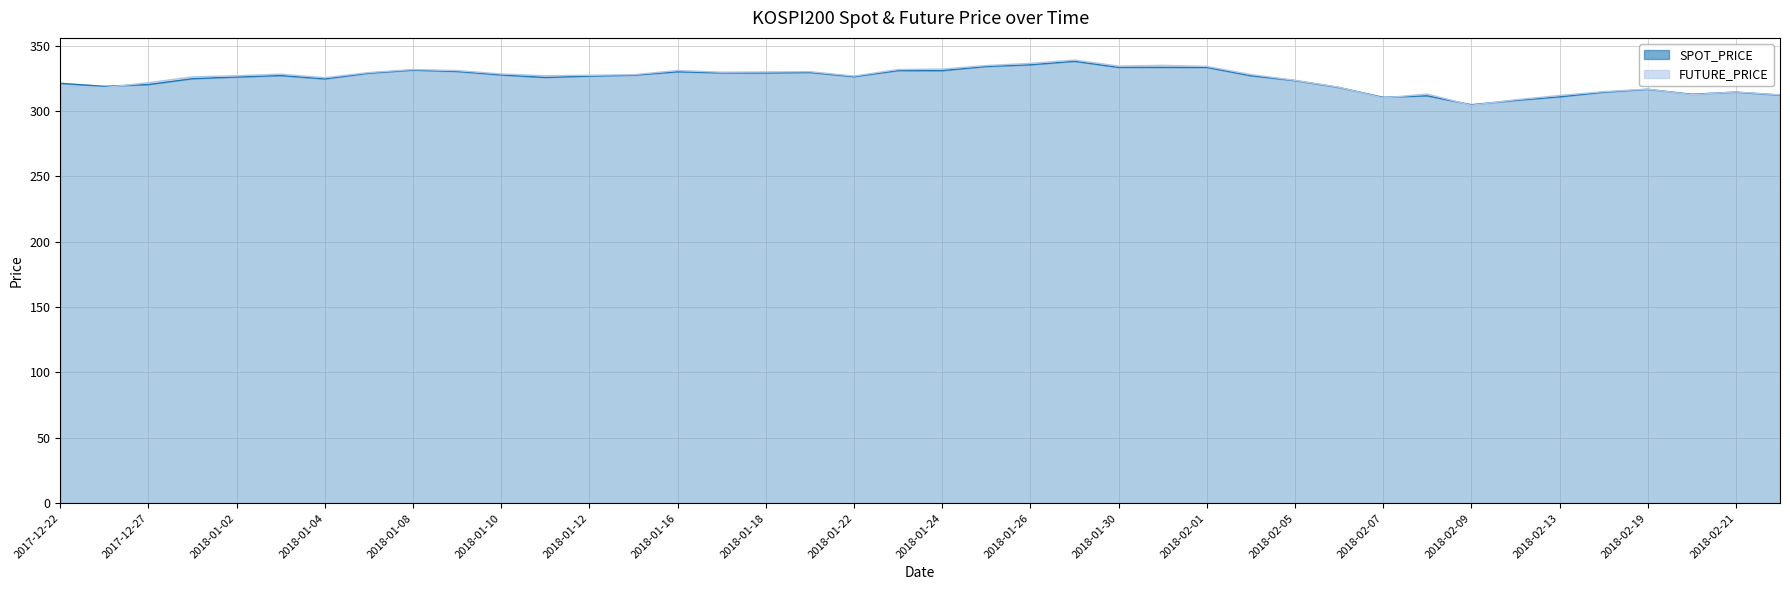

Reading right to left, extract all data points from this chart.

SPOT_PRICE: 2018-02-22=312.2	2018-02-21=314.5	2018-02-20=312.8	2018-02-19=316.6	2018-02-14=314.4	2018-02-13=310.9	2018-02-12=308.1	2018-02-09=304.8	2018-02-08=311.6	2018-02-07=310.5	2018-02-06=318.0	2018-02-05=323.3	2018-02-02=327.0	2018-02-01=333.4	2018-01-31=333.4	2018-01-30=333.4	2018-01-29=338.1	2018-01-26=335.4	2018-01-25=334.1	2018-01-24=330.9	2018-01-23=330.9	2018-01-22=326.3	2018-01-19=329.5	2018-01-18=329.1	2018-01-17=329.2	2018-01-16=330.0	2018-01-15=327.4	2018-01-12=326.7	2018-01-11=325.7	2018-01-10=327.6	2018-01-09=330.2	2018-01-08=331.3	2018-01-05=329.0	2018-01-04=324.6	2018-01-03=327.1	2018-01-02=326.0	2017-12-28=324.7	2017-12-27=320.2	2017-12-26=318.9	2017-12-22=321.2
FUTURE_PRICE: 2018-02-22=312.4	2018-02-21=314.6	2018-02-20=312.5	2018-02-19=316.8	2018-02-14=314.8	2018-02-13=311.9	2018-02-12=308.6	2018-02-09=304.4	2018-02-08=313.0	2018-02-07=310.0	2018-02-06=318.1	2018-02-05=323.5	2018-02-02=327.9	2018-02-01=334.1	2018-01-31=334.9	2018-01-30=334.4	2018-01-29=339.0	2018-01-26=336.4	2018-01-25=334.8	2018-01-24=332.1	2018-01-23=331.8	2018-01-22=326.8	2018-01-19=330.1	2018-01-18=329.9	2018-01-17=329.7	2018-01-16=331.0	2018-01-15=327.8	2018-01-12=327.4	2018-01-11=327.0	2018-01-10=328.4	2018-01-09=330.9	2018-01-08=331.8	2018-01-05=329.4	2018-01-04=325.5	2018-01-03=328.2	2018-01-02=327.0	2017-12-28=326.1	2017-12-27=321.7	2017-12-26=317.9	2017-12-22=319.0